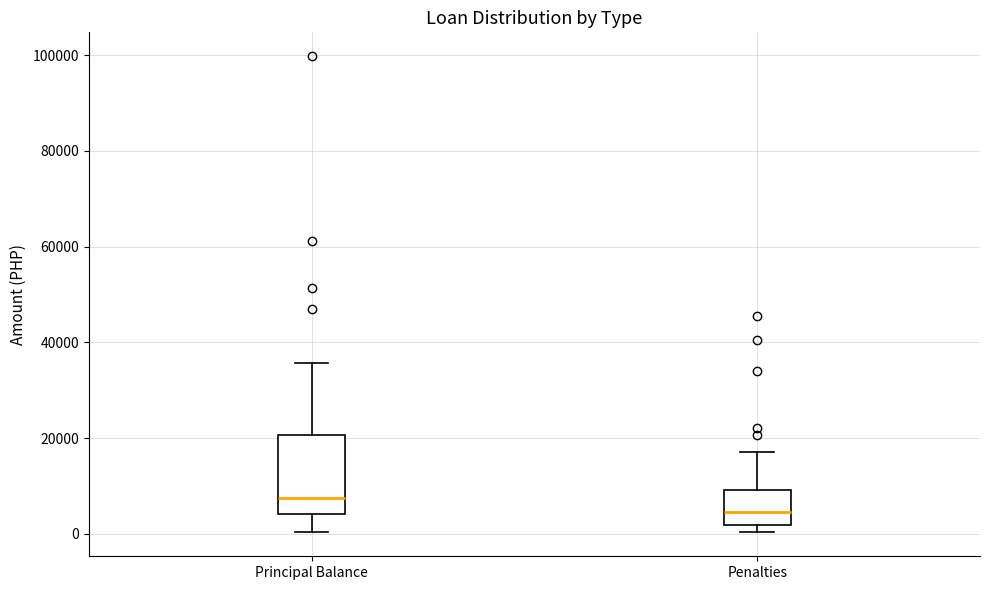

Which box is the tallest, from its lower edge to its upper edge?

Principal Balance